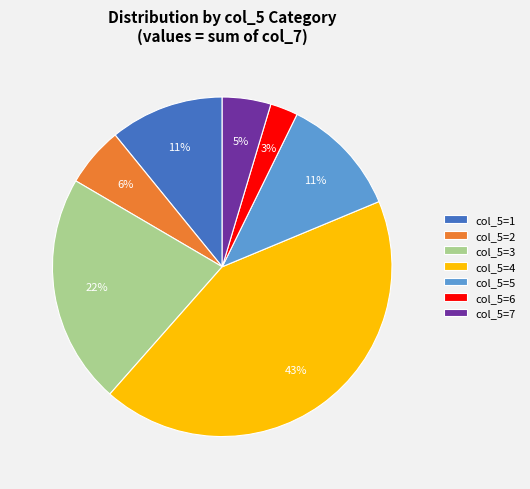

Which category has the biggest portion of the pie?

col_5=4